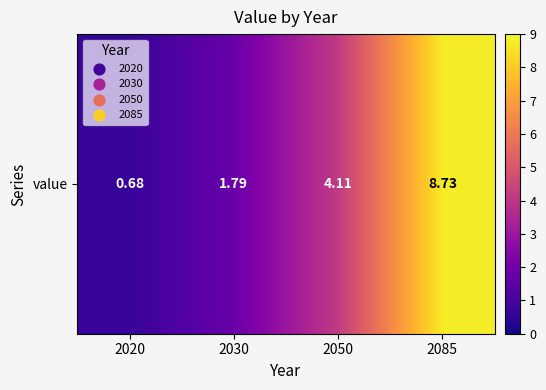

Is it true that the value at 2085 is 8.7?

True